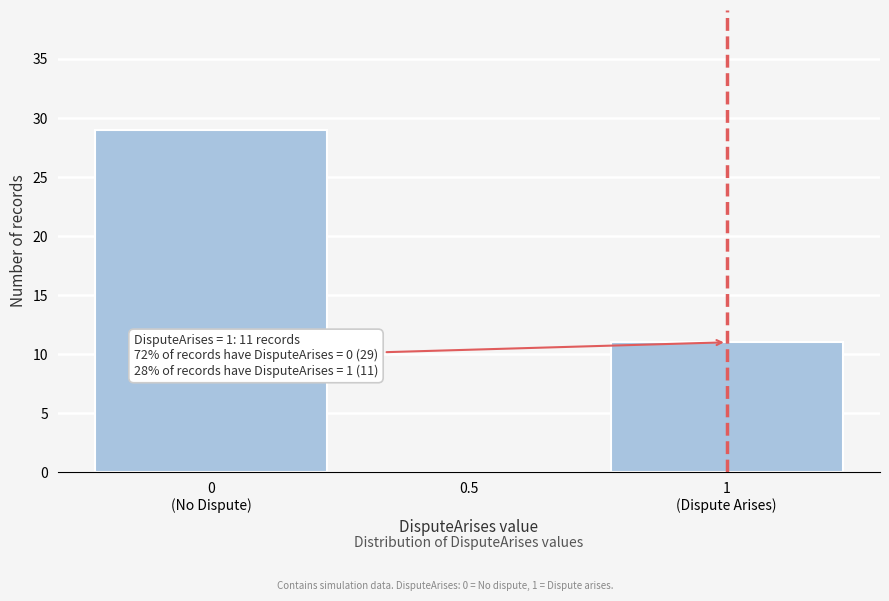

What is the maximum value shown in the chart?

29